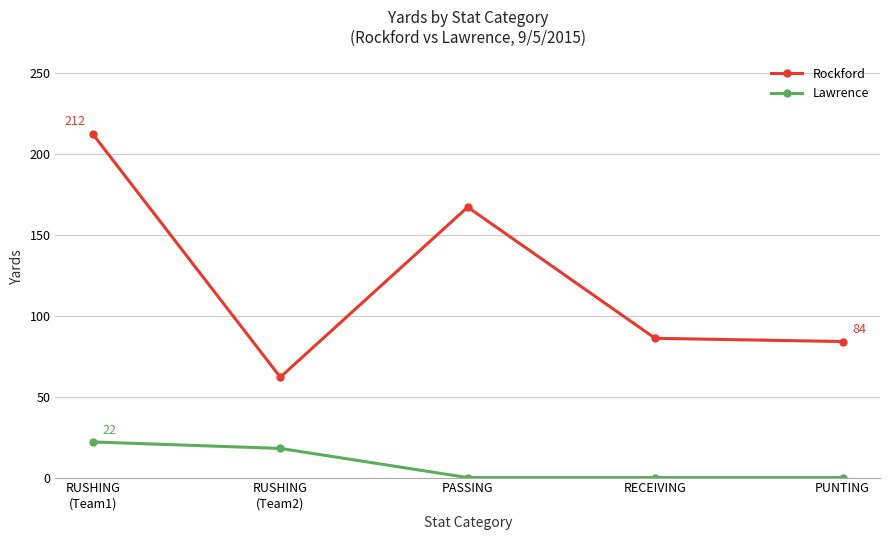

Is the value of Rockford at RUSHING
(Team1) greater than the value of Lawrence at RUSHING
(Team2)?

Yes